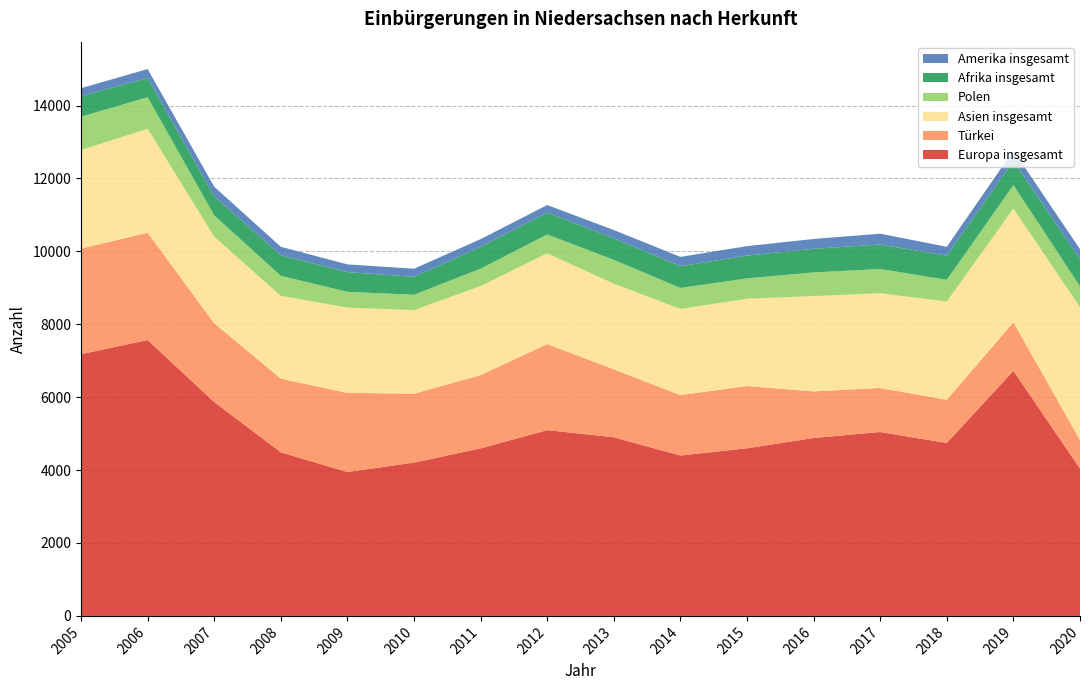

Reading left to right, what are all the values shown in this chart?

Europa insgesamt: 7178	7567	5866	4488	3947	4205	4595	5096	4900	4399	4598	4880	5044	4743	6722	4041
Türkei: 2897	2944	2162	2020	2170	1892	2010	2361	1864	1657	1709	1278	1208	1185	1331	783
Asien insgesamt: 2704	2851	2375	2272	2338	2290	2443	2488	2348	2364	2392	2614	2599	2694	3120	3645
Polen: 914	864	583	548	434	422	477	518	655	576	559	650	664	598	644	572
Afrika insgesamt: 568	525	521	564	542	489	599	596	589	596	625	647	673	658	661	744
Amerika insgesamt: 213	250	266	233	211	225	211	211	228	256	260	270	296	247	288	272